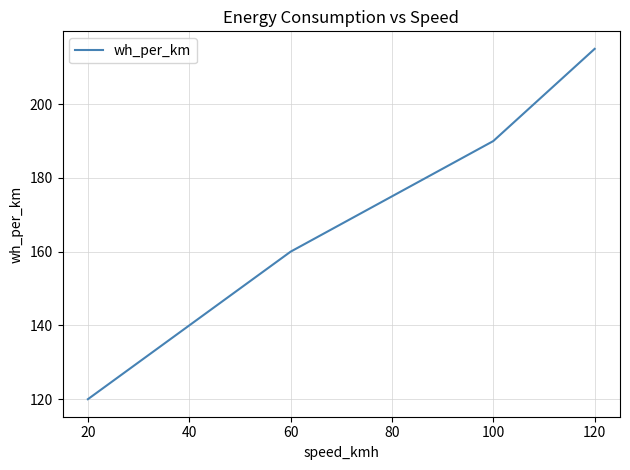

What is the approximate value at 40?

140